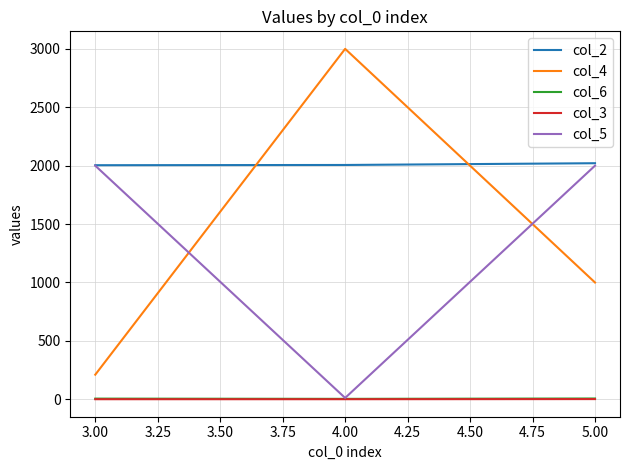

Which series has the largest range (max minus min)?

col_4